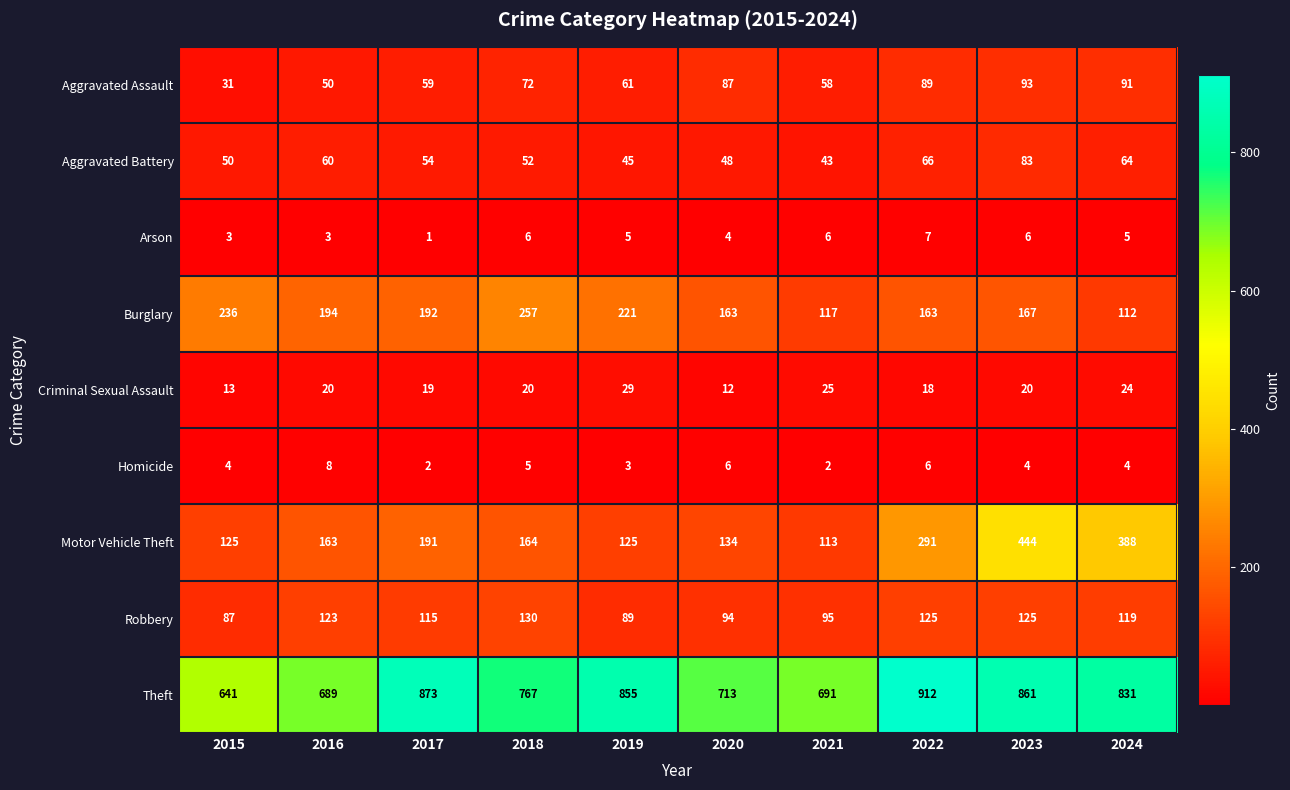

How many values in the Homicide series are below 4?

3